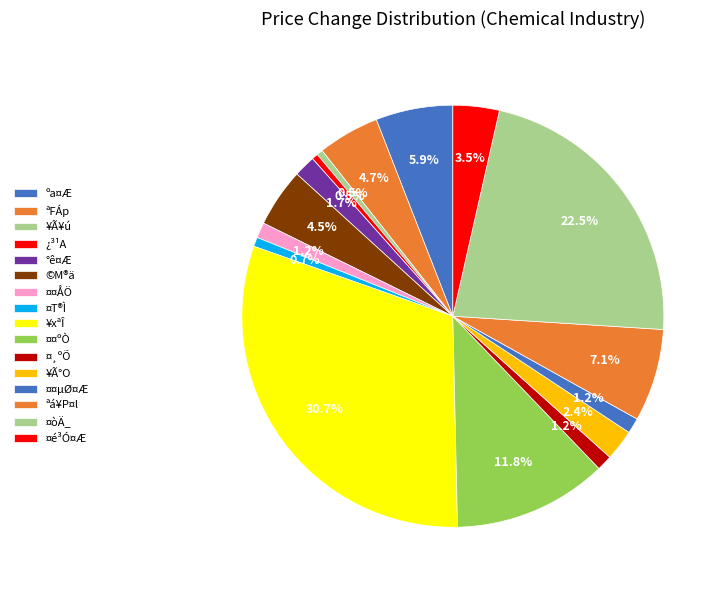

What percentage is NOT represented by ¤¸ºÕ?

98.8%